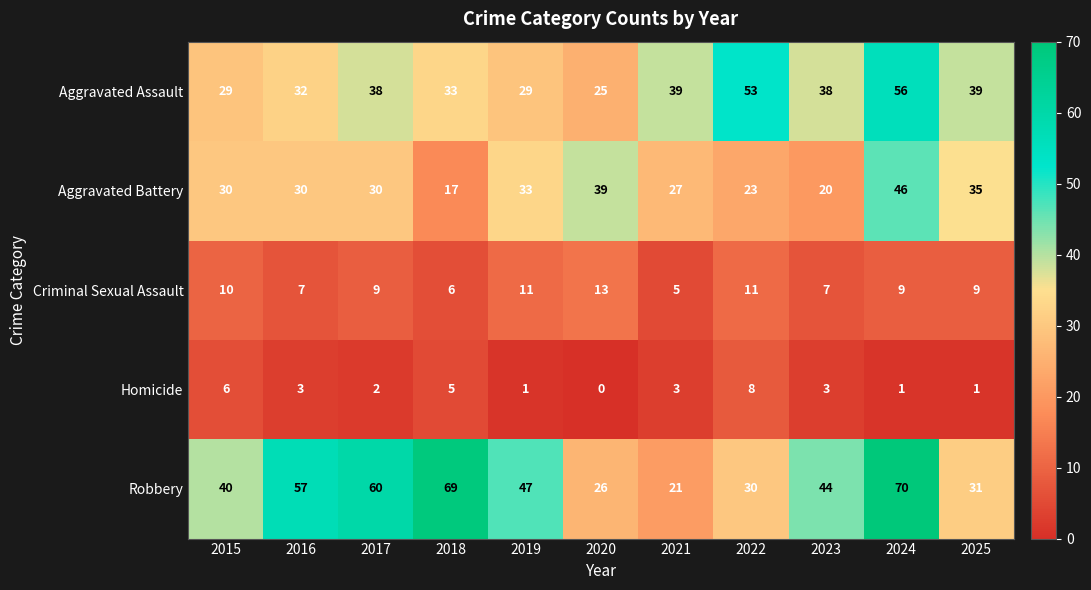

The value of Robbery at 2025 is 18. True or false?

False